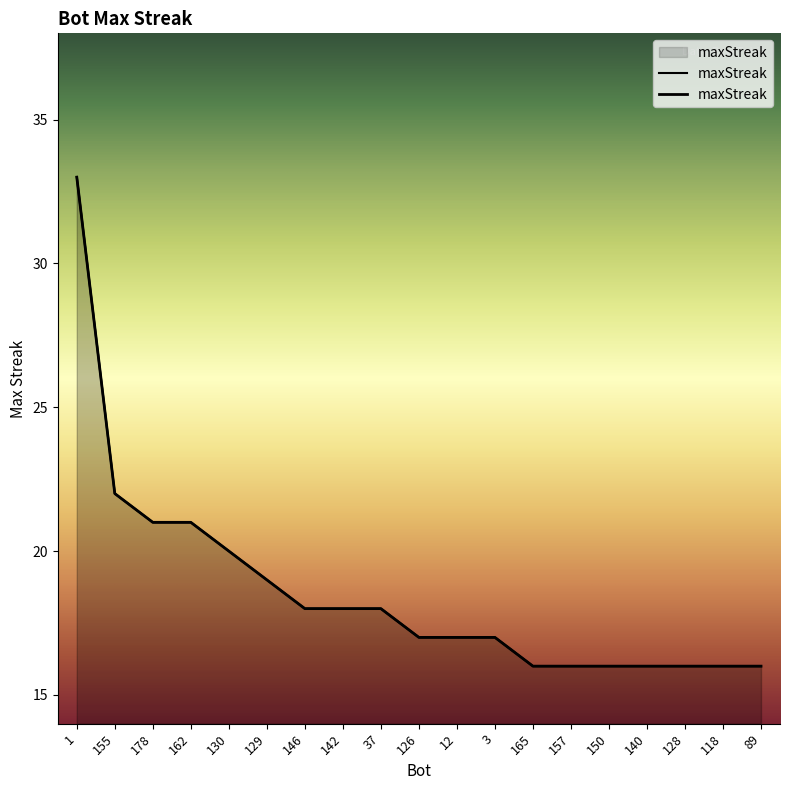

What value does the data have at 146, to the nearest 5?

20